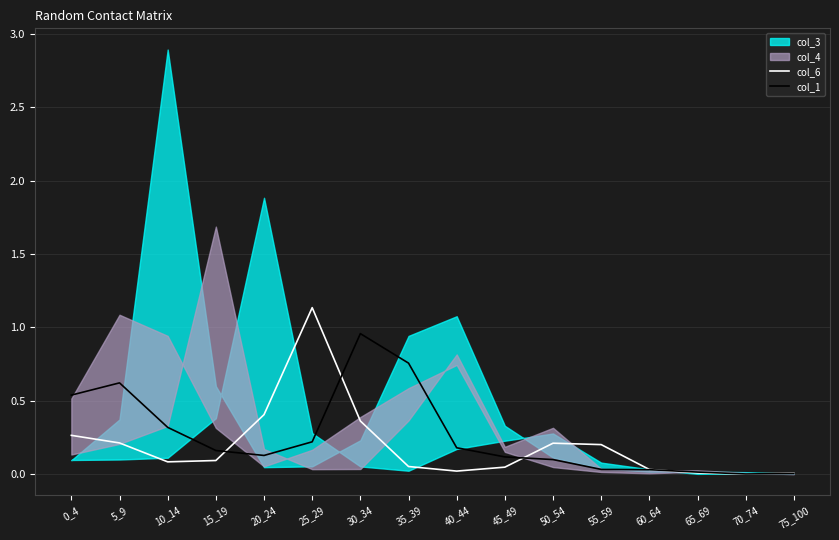

What is the value of the col_6 point at the 12th from the left?

0.2